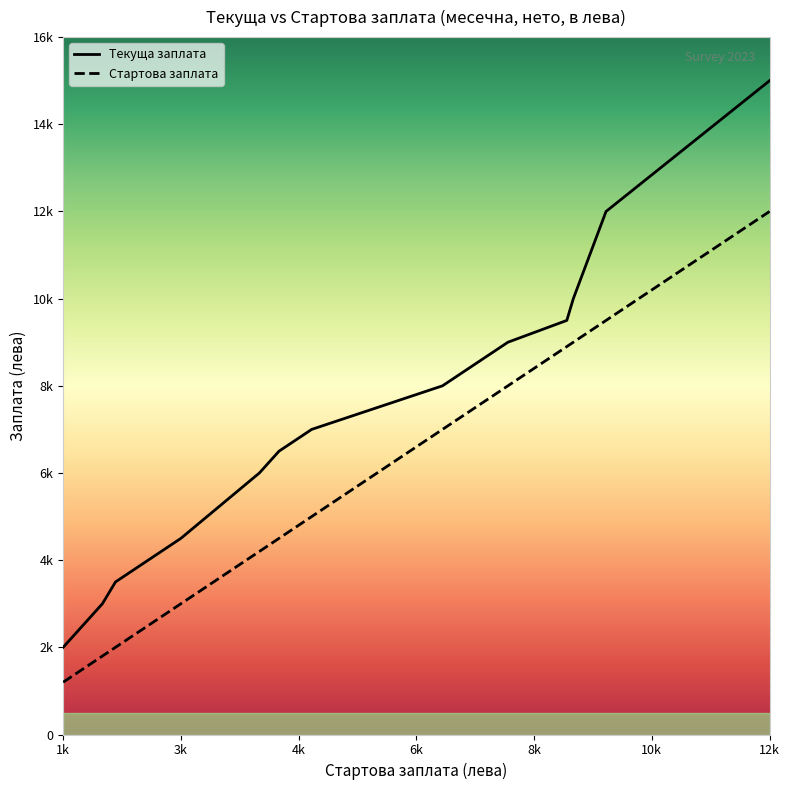

What are all the series names shown in the legend?

Текуща заплата, Стартова заплата